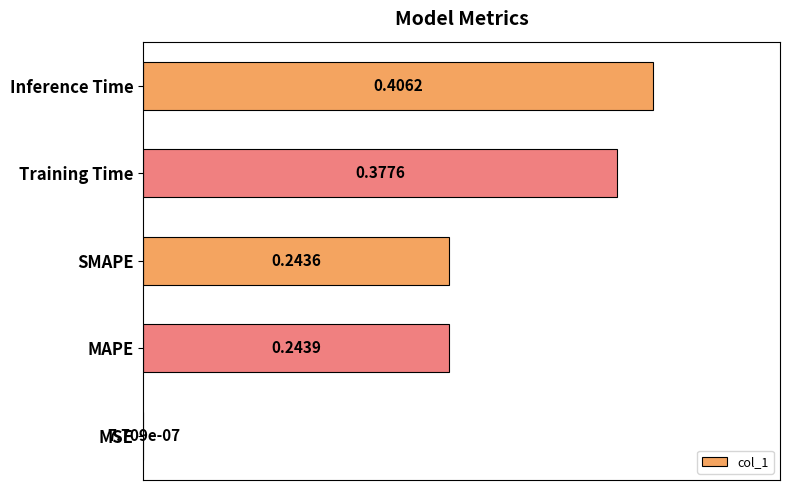

Where is the data nearest to the value 0?

MSE